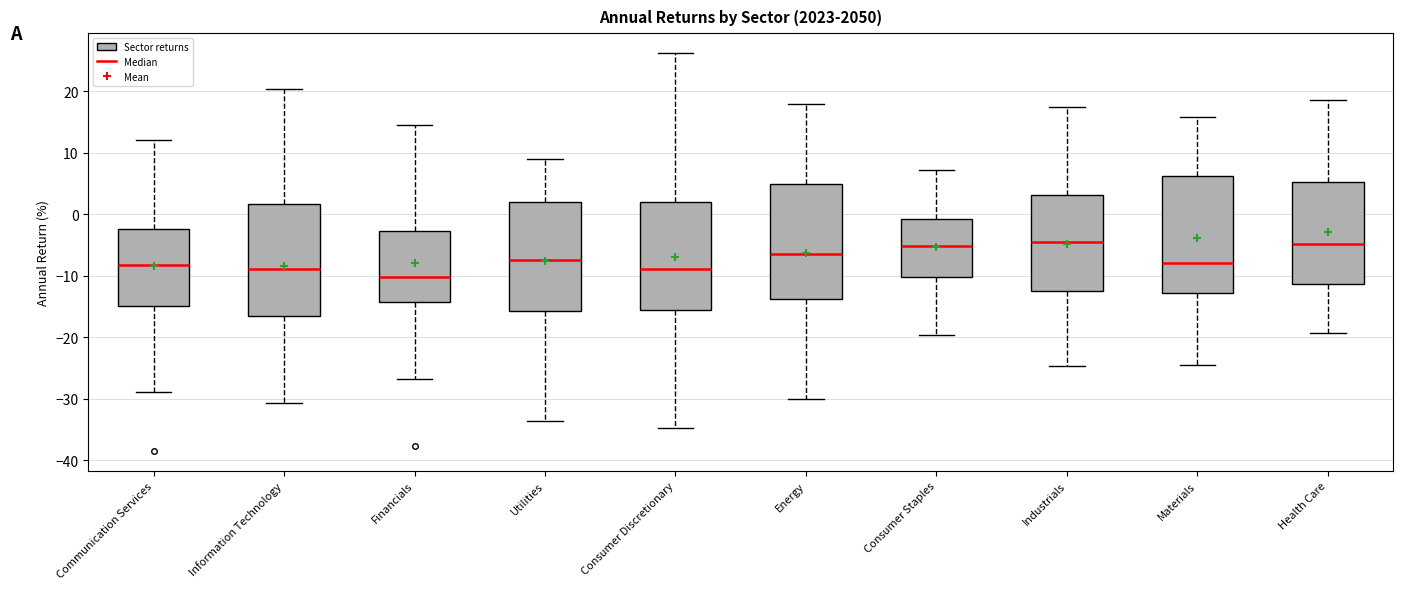

Which box has the lowest median line?

Financials